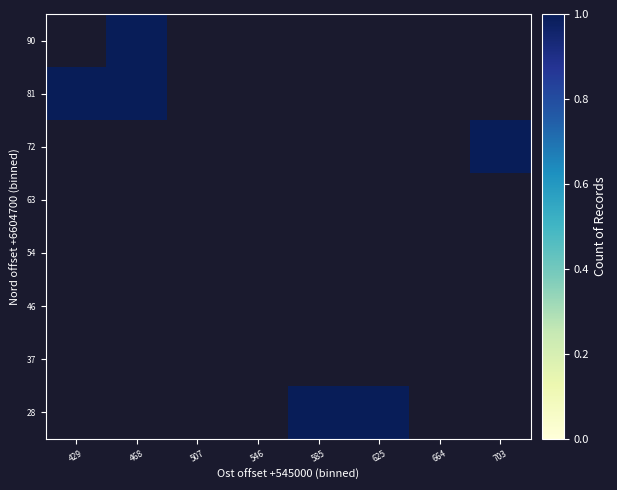

What is the greatest value displayed?

1